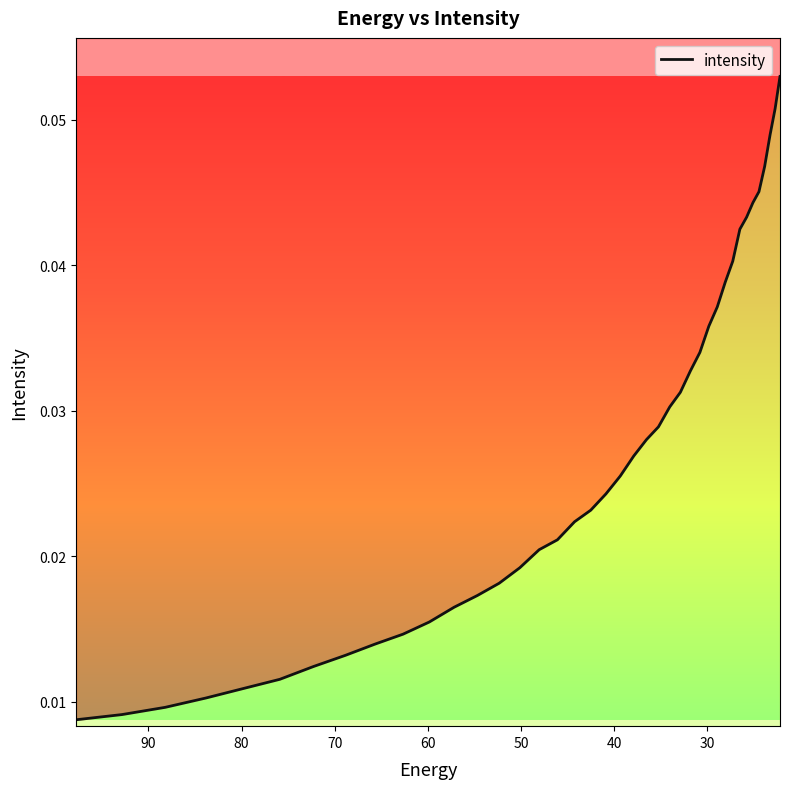

Reading left to right, extract all data points from this chart.

0.0	0.0	0.0	0.0	0.0	0.0	0.0	0.0	0.0	0.0	0.0	0.0	0.0	0.0	0.0	0.0	0.0	0.0	0.0	0.0	0.0	0.0	0.0	0.0	0.0	0.0	0.0	0.0	0.0	0.0	0.0	0.0	0.0	0.0	0.0	0.0	0.0	0.0	0.1	0.1